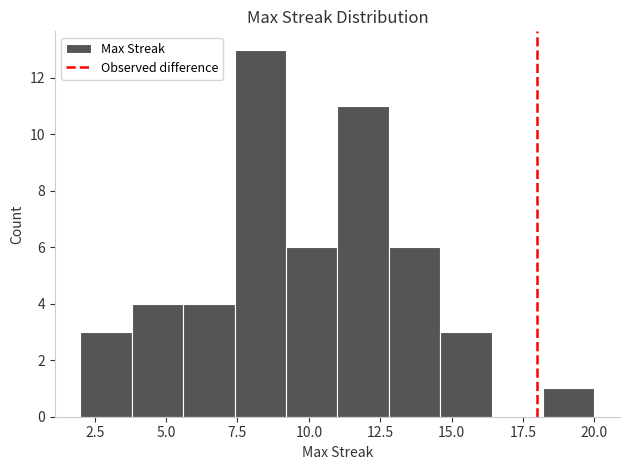

Around what value on the x-axis is the tallest bar? Give the approximate position of its centre, as read against the axis.

8.5